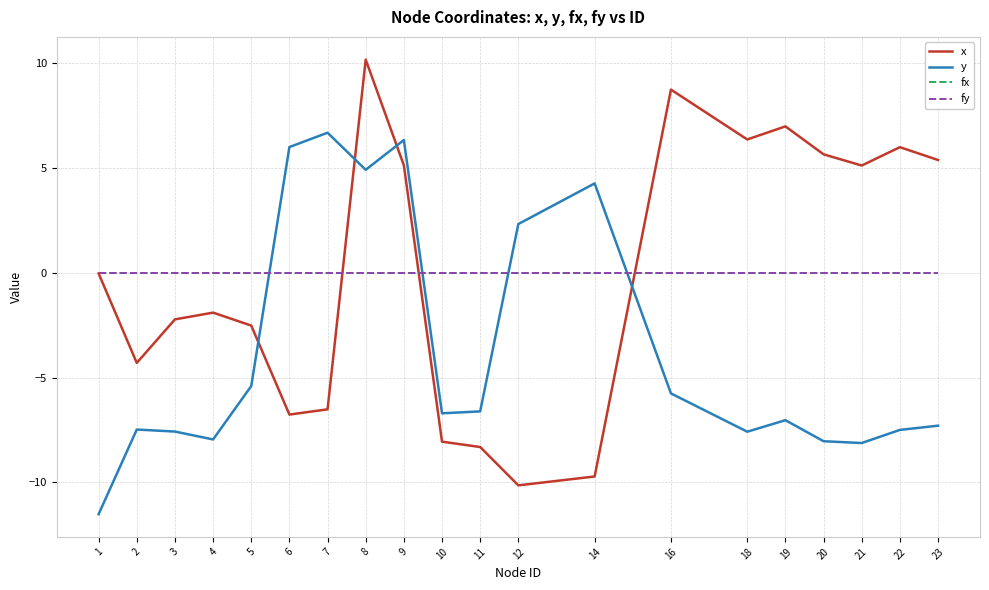

Is this an area chart (filled region under the line)?

No